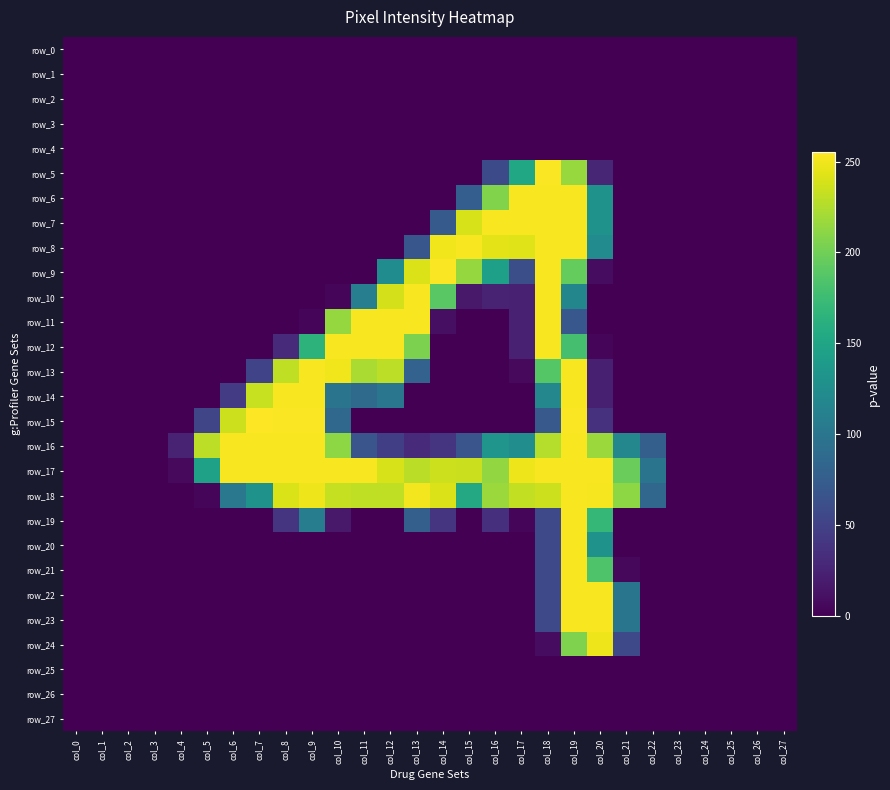

Is it true that row_13 equals -145 at col_2?

False